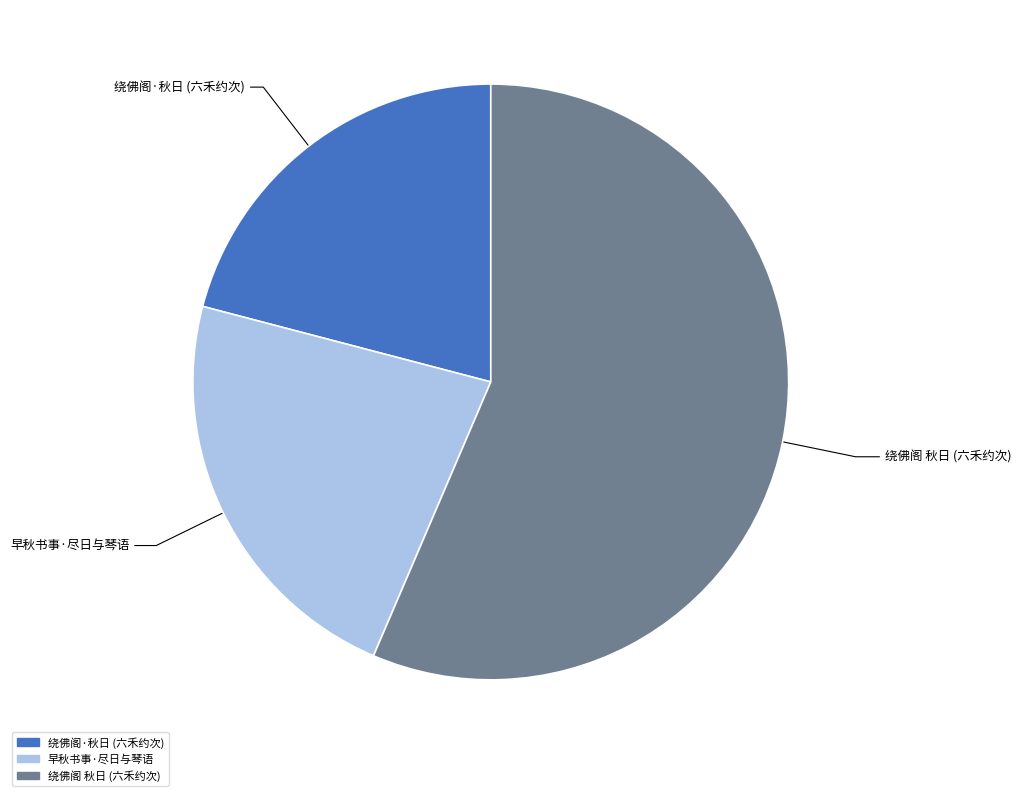

Is there any slice that represents more than half of the pie?

Yes